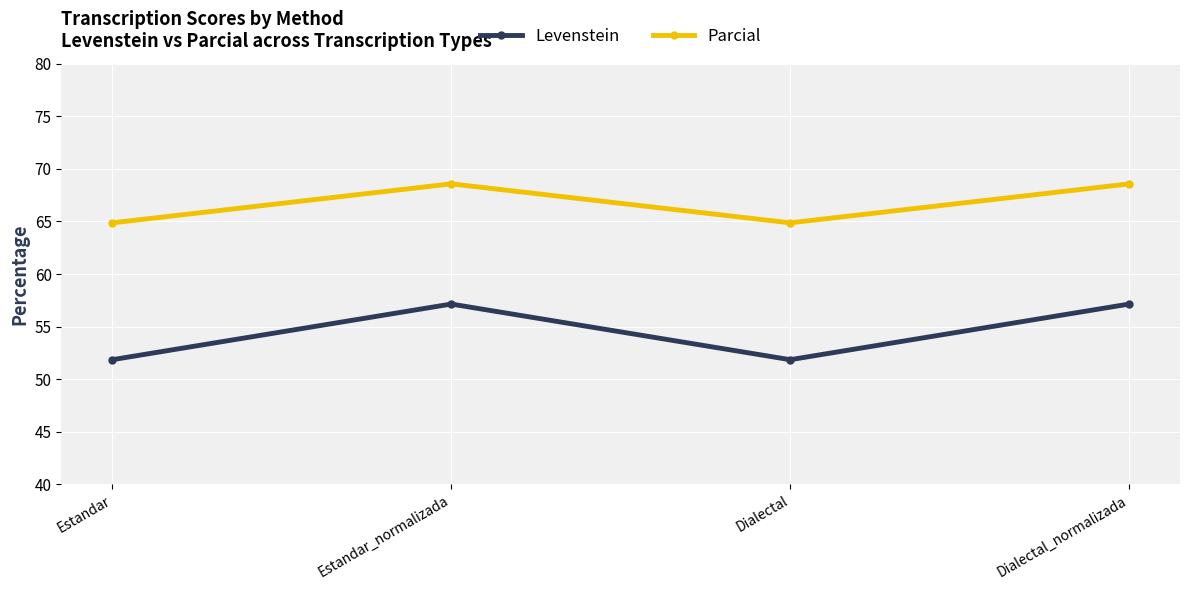

Reading right to left, list all the values displayed in this chart.

Levenstein: Dialectal_normalizada=57.1	Dialectal=51.9	Estandar_normalizada=57.1	Estandar=51.9
Parcial: Dialectal_normalizada=68.6	Dialectal=64.9	Estandar_normalizada=68.6	Estandar=64.9